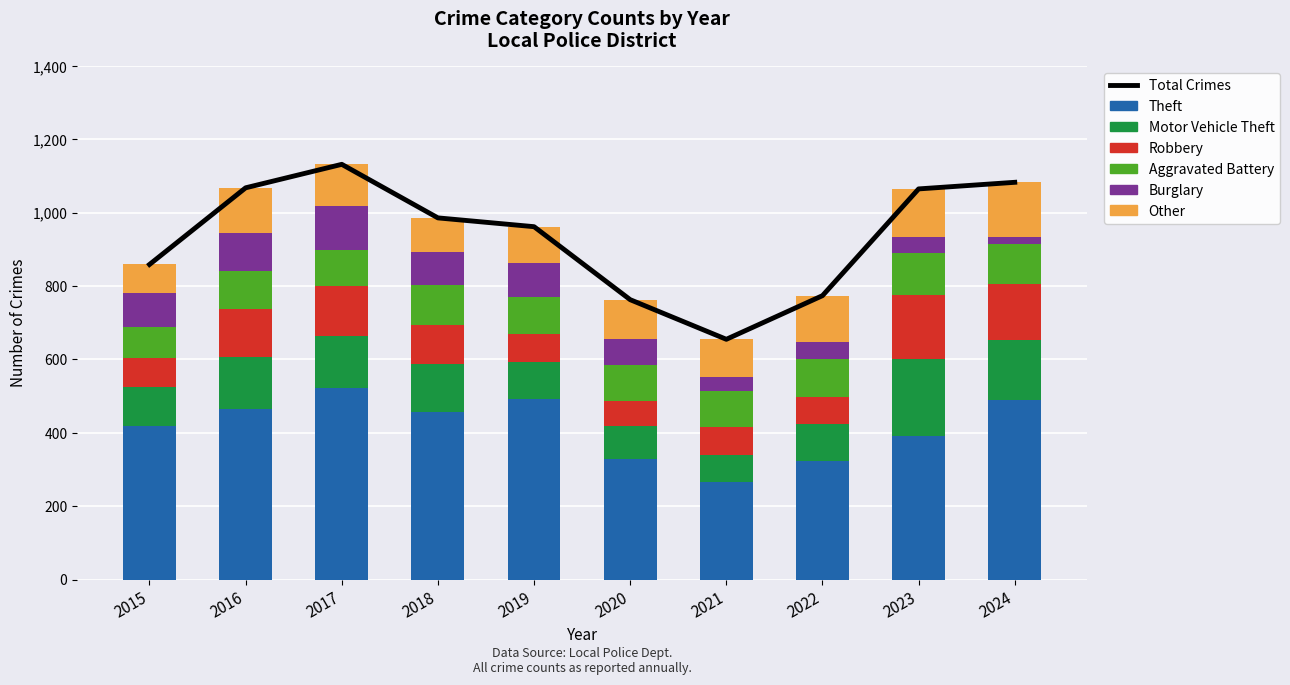

What is the value of the Motor Vehicle Theft bar at the 1st from the left?

106